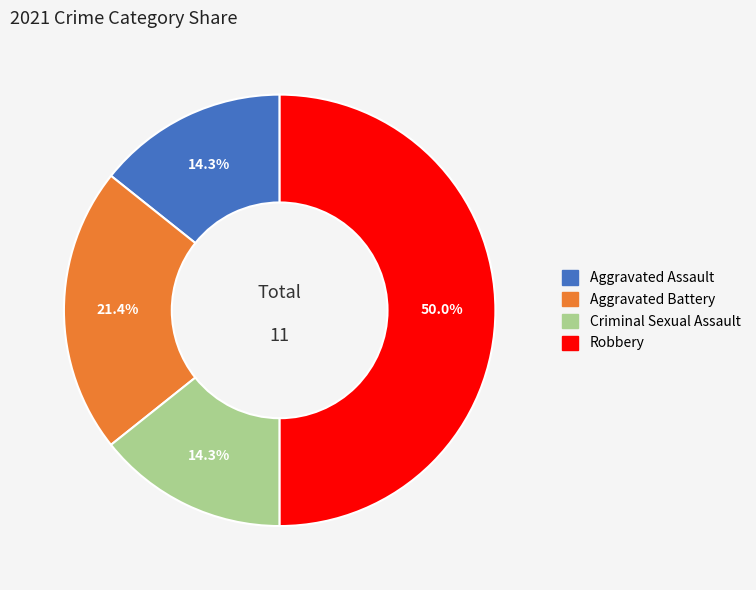

Which slice is the largest?

Robbery